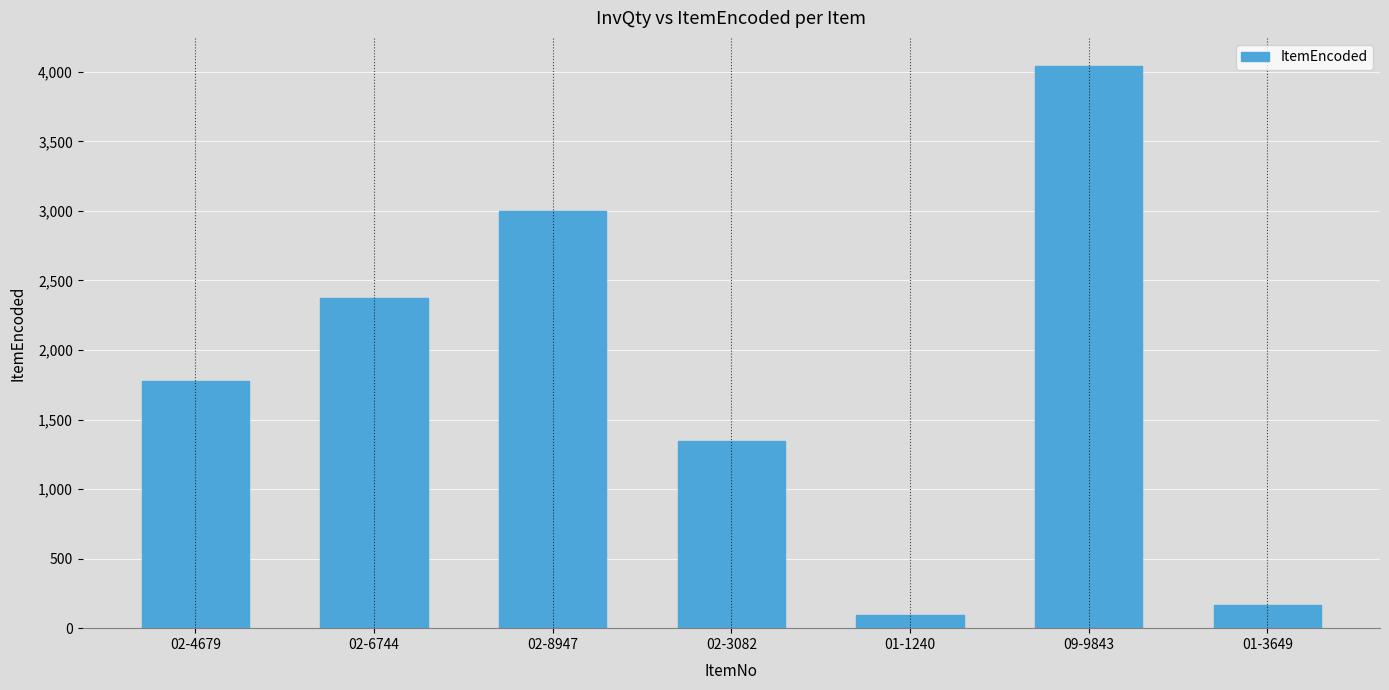

How many values are below 1779?

3